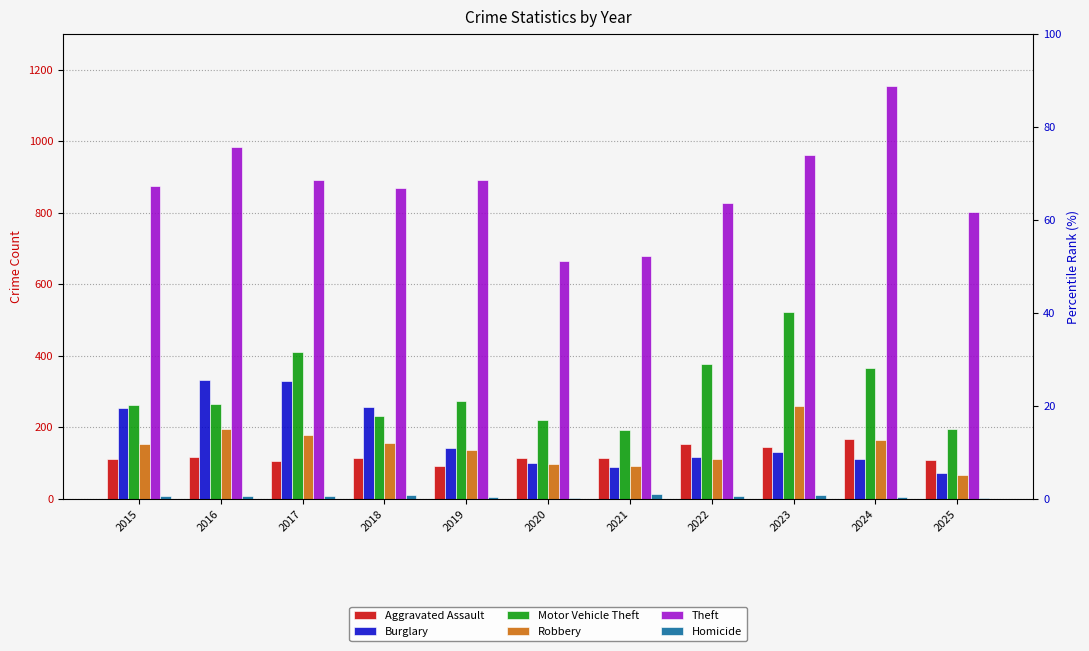

Reading right to left, extract all data points from this chart.

Aggravated Assault: 2025=107	2024=166	2023=145	2022=154	2021=115	2020=113	2019=92	2018=115	2017=105	2016=118	2015=110
Burglary: 2025=73	2024=112	2023=130	2022=116	2021=90	2020=100	2019=143	2018=257	2017=329	2016=333	2015=254
Motor Vehicle Theft: 2025=194	2024=365	2023=523	2022=376	2021=193	2020=221	2019=273	2018=231	2017=411	2016=265	2015=261
Robbery: 2025=65	2024=165	2023=259	2022=111	2021=91	2020=97	2019=135	2018=155	2017=178	2016=194	2015=154
Theft: 2025=801	2024=1153	2023=961	2022=827	2021=678	2020=666	2019=891	2018=868	2017=892	2016=984	2015=874
Homicide: 2025=2	2024=4	2023=10	2022=9	2021=13	2020=2	2019=5	2018=10	2017=8	2016=7	2015=9